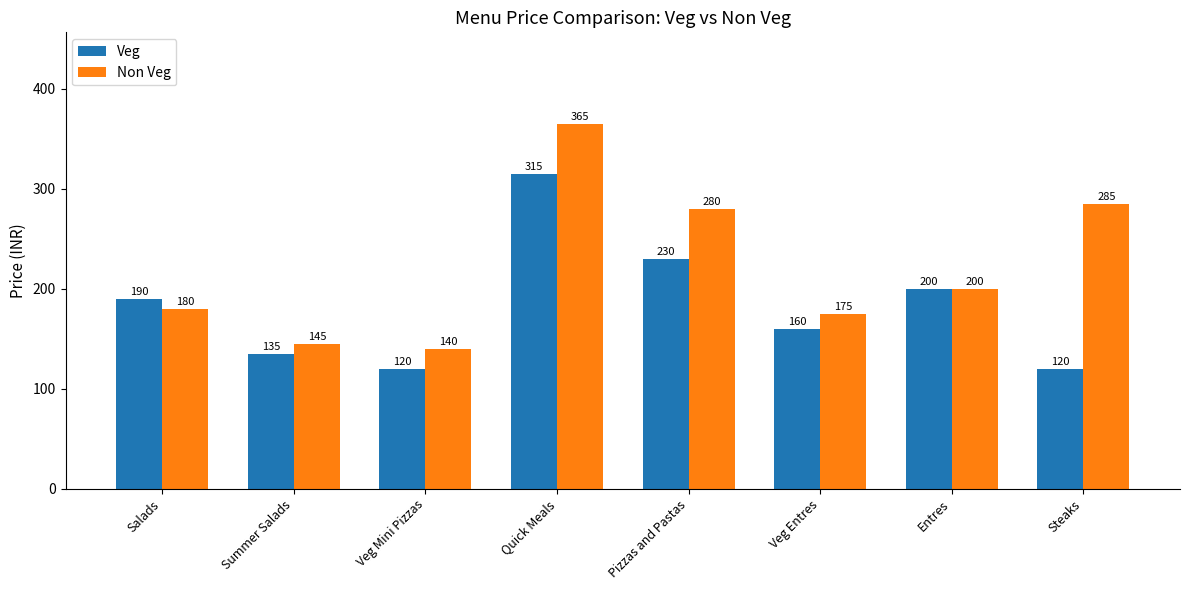

Is it true that Veg equals 120 at Veg Mini Pizzas?

True